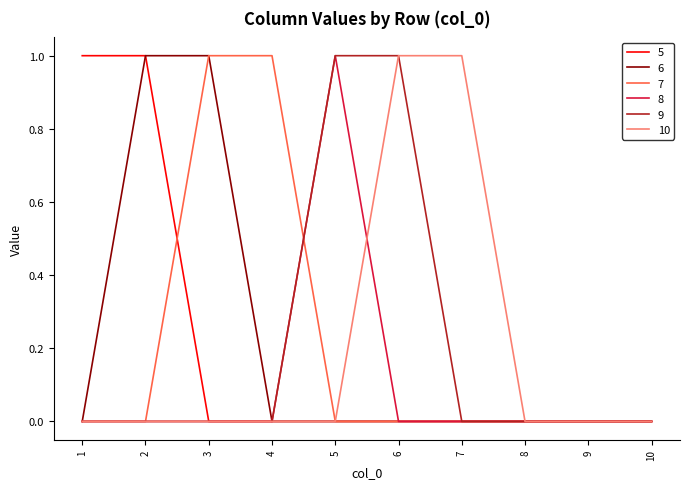

Reading left to right, extract all data points from this chart.

5: 1	1	0	0	0	0	0	0	0	0
6: 0	1	1	0	0	0	0	0	0	0
7: 0	0	1	1	0	0	0	0	0	0
8: 0	0	0	0	1	0	0	0	0	0
9: 0	0	0	0	1	1	0	0	0	0
10: 0	0	0	0	0	1	1	0	0	0